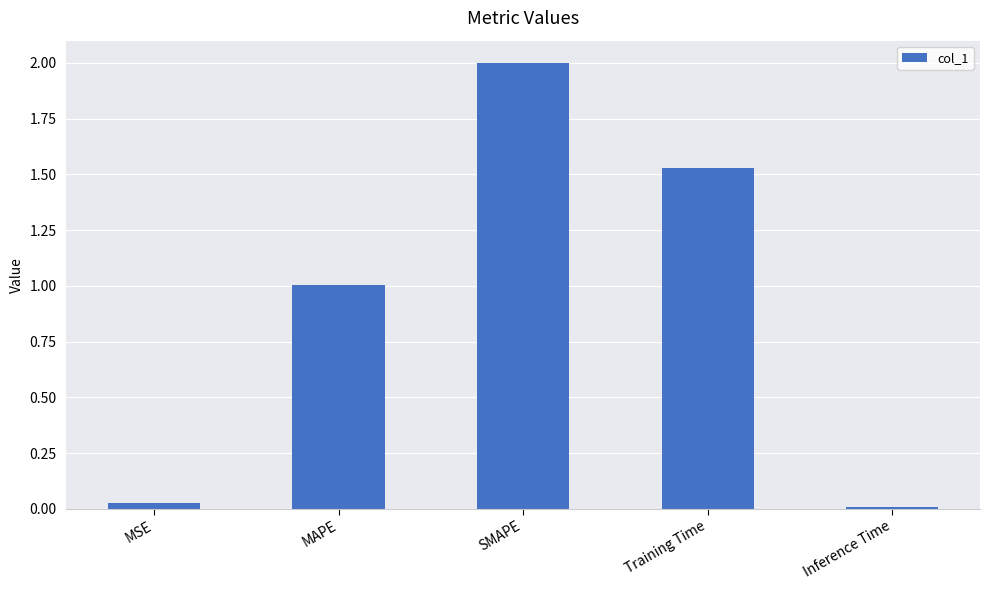

Which label corresponds to the largest value in the chart?

SMAPE